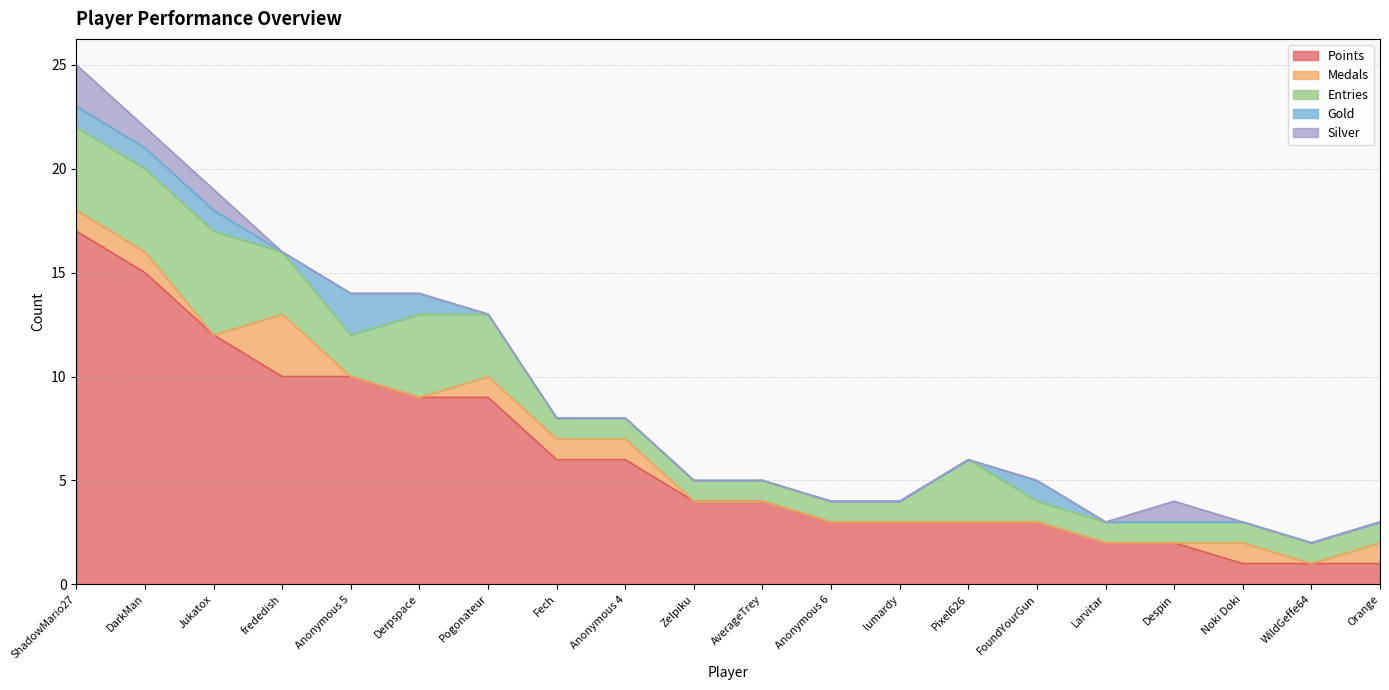

Reading left to right, what are all the values shown in this chart?

Points: 17	15	12	10	10	9	9	6	6	4	4	3	3	3	3	2	2	1	1	1
Medals: 1	1	0	3	0	0	1	1	1	0	0	0	0	0	0	0	0	1	0	1
Entries: 4	4	5	3	2	4	3	1	1	1	1	1	1	3	1	1	1	1	1	1
Gold: 1	1	1	0	2	1	0	0	0	0	0	0	0	0	1	0	0	0	0	0
Silver: 2	1	1	0	0	0	0	0	0	0	0	0	0	0	0	0	1	0	0	0